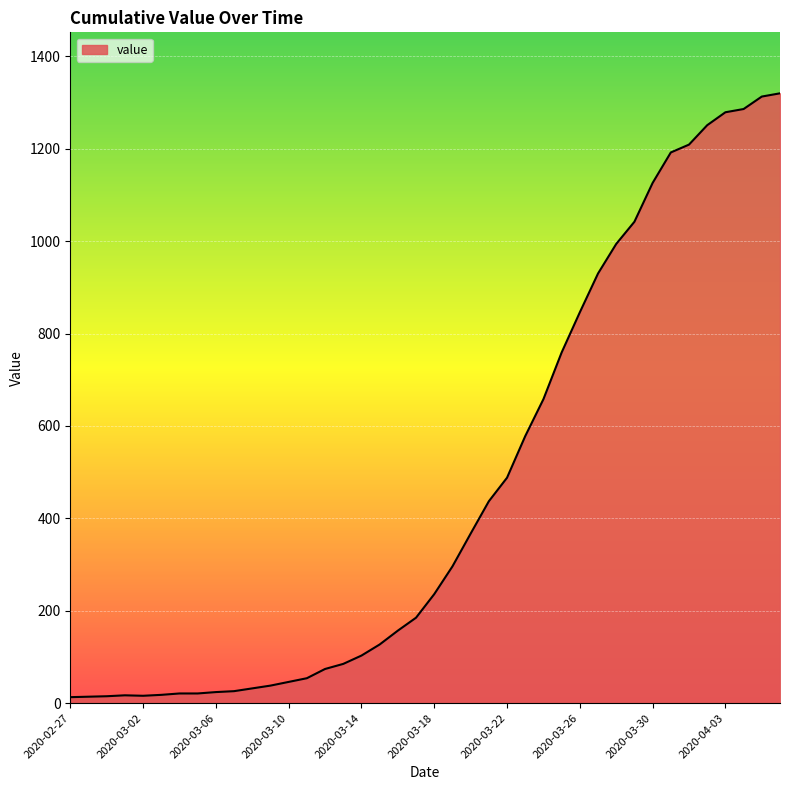

What is the greatest value displayed?

1320